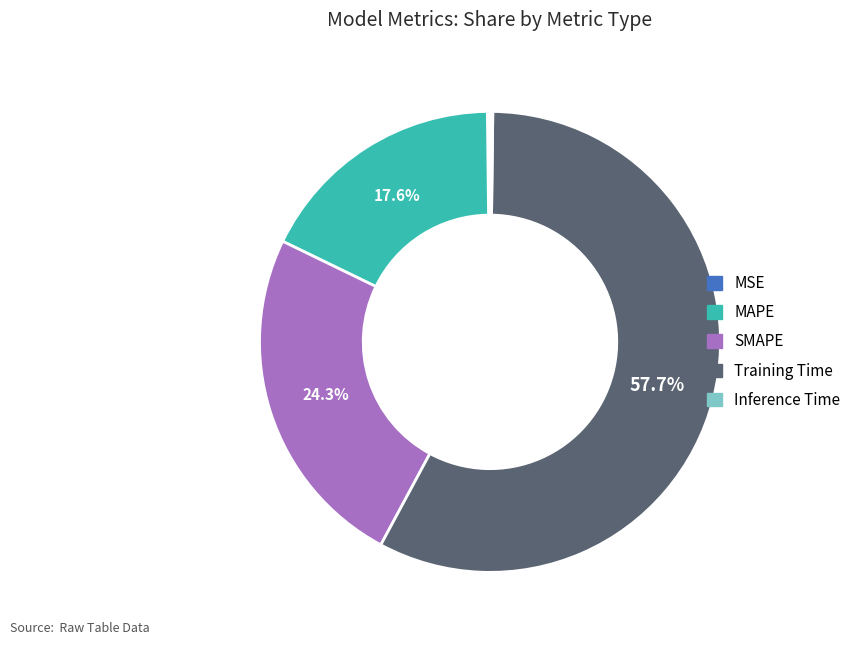

Does Training Time account for over 50% of the chart?

Yes